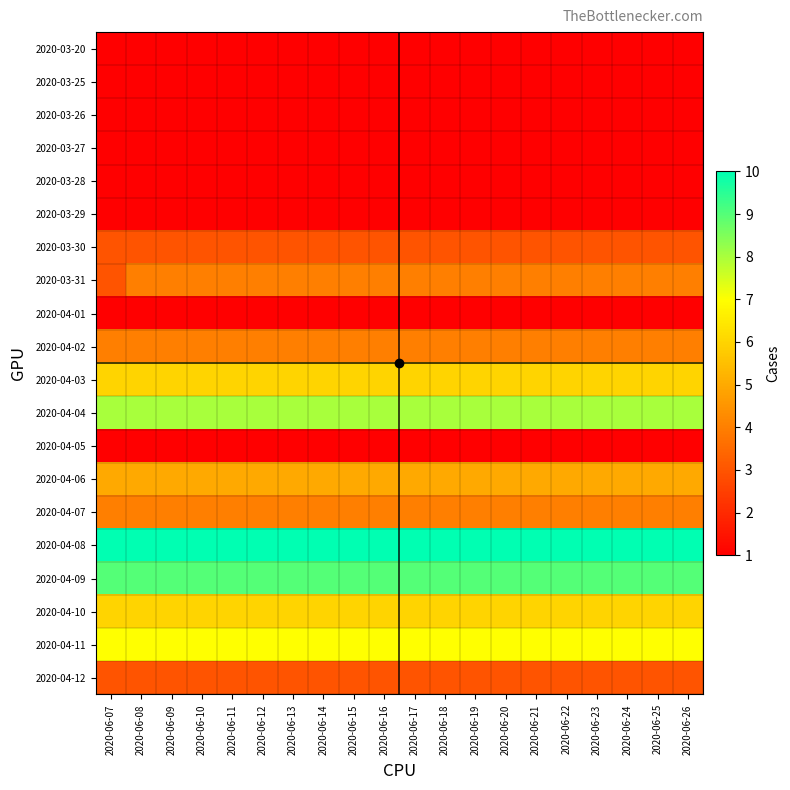

What is the difference between the highest and lowest values at 2020-06-07?

9